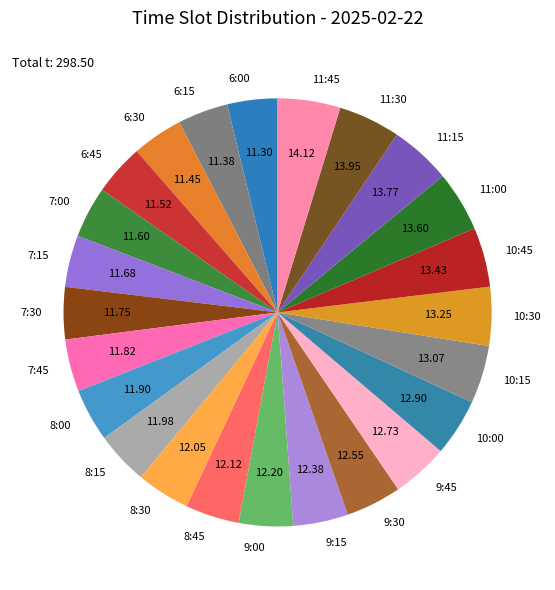

Is there a majority slice in this chart?

No